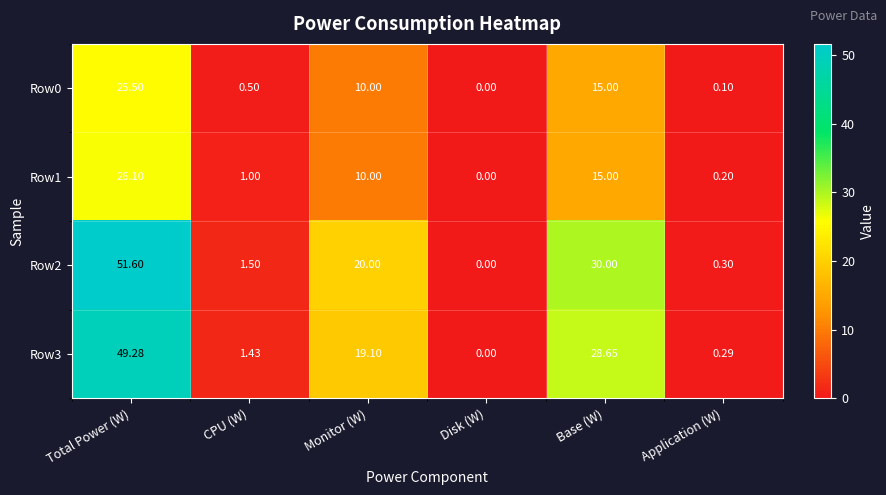

Which category has the highest value in the Row0 series?

Total Power (W)